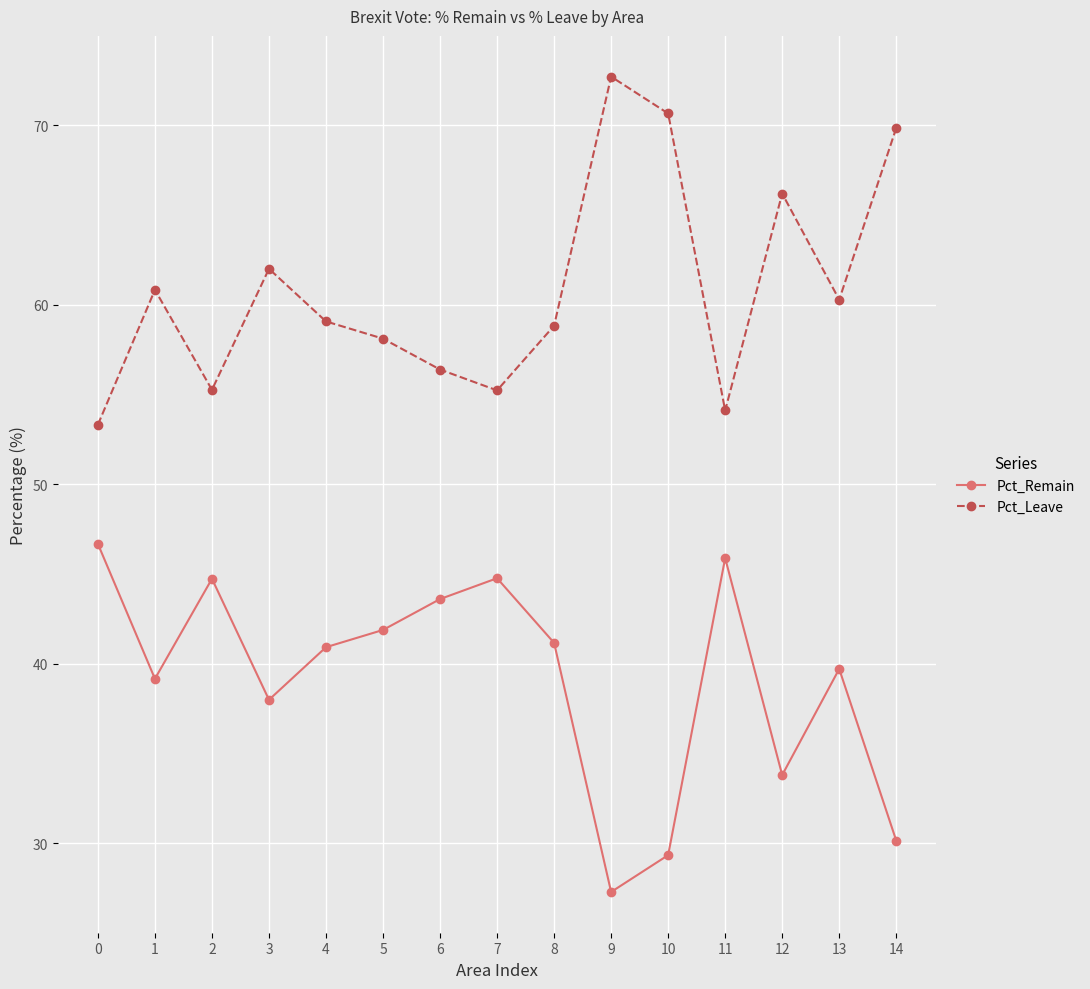

What is the difference between the second highest and minimum values in the Pct_Leave series?

17.3